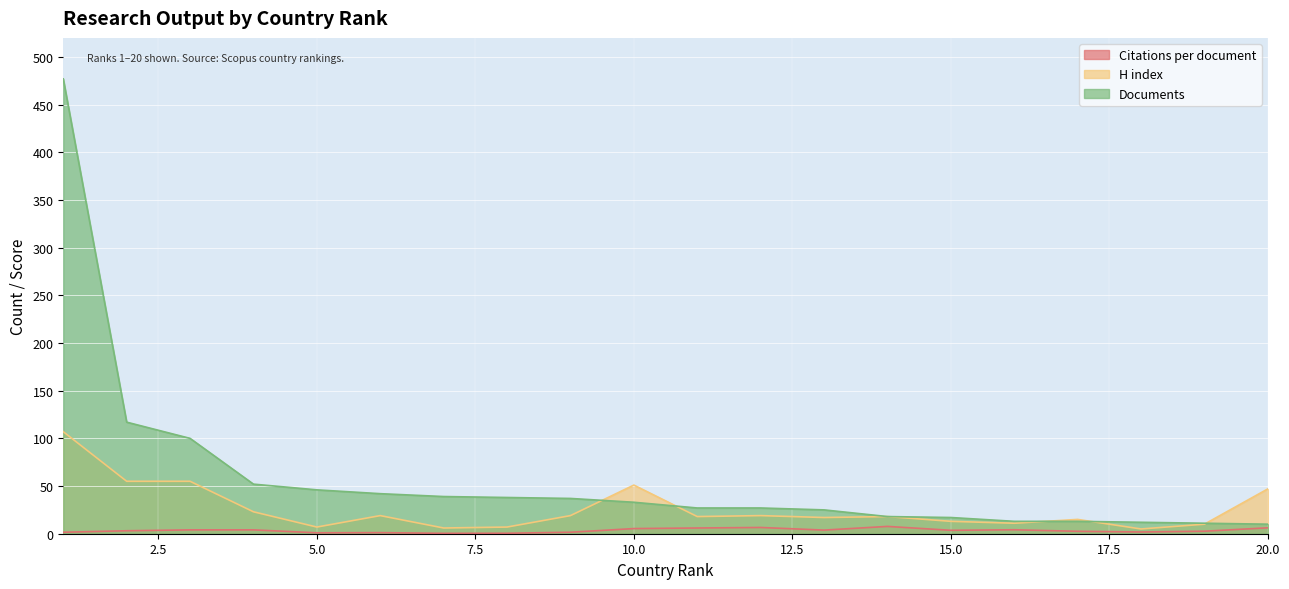

True or false: Documents and H index intersect in this chart.

True